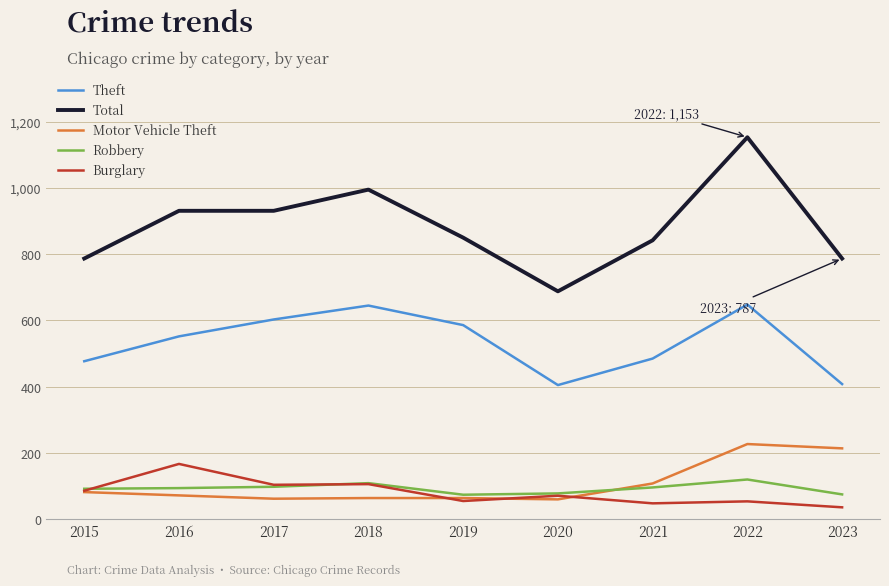

True or false: Theft has more than 1 points higher than both neighbors.

True